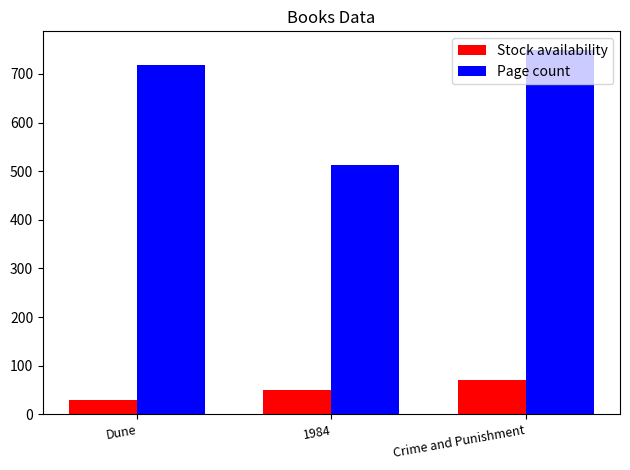

What is the difference between the maximum and minimum values in the Stock availability series?

40